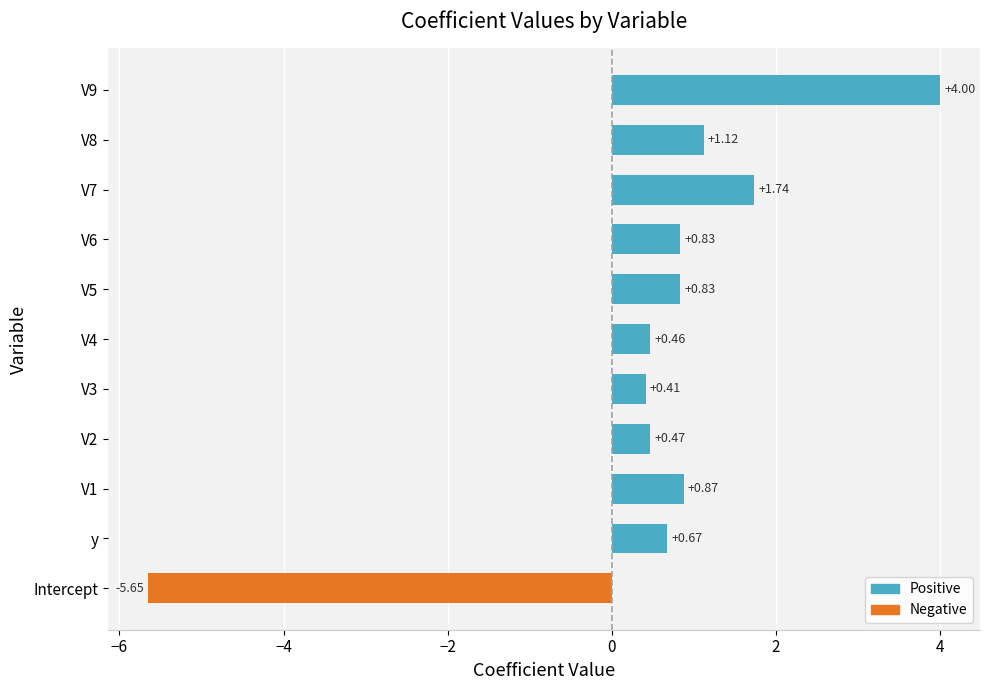

Between V9 and V8, which is larger?

V9